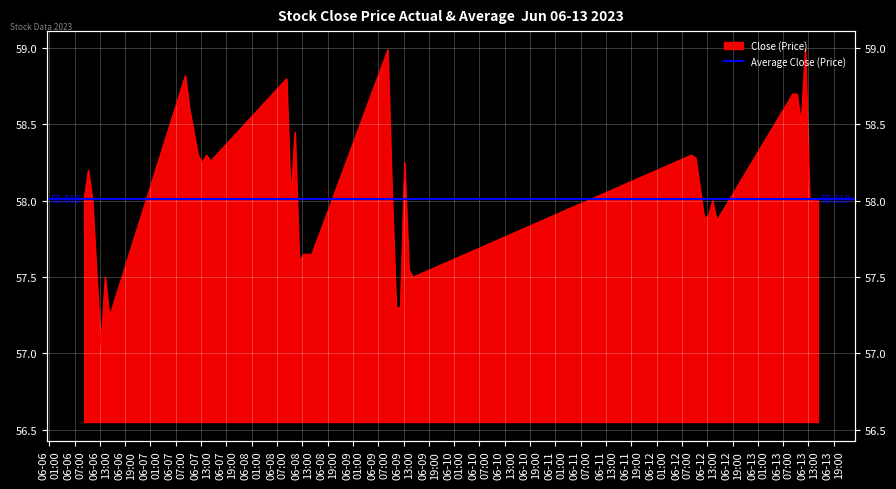

True or false: there are more than 0 points higher than both neighbors.

True